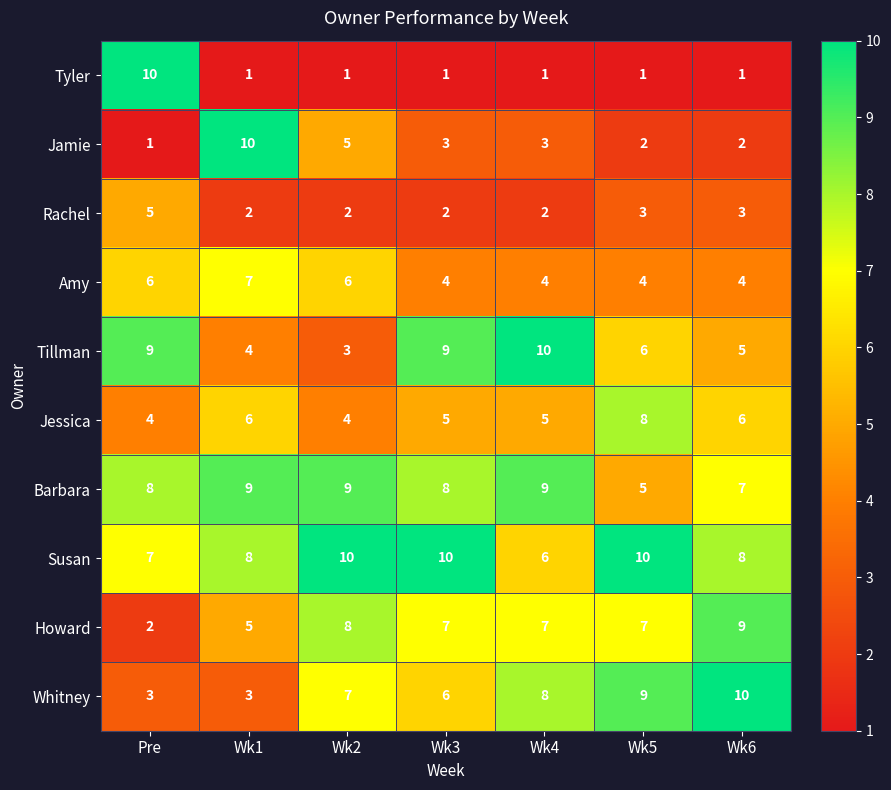

What is the sum of the Amy values at Wk1 and Wk3?

11